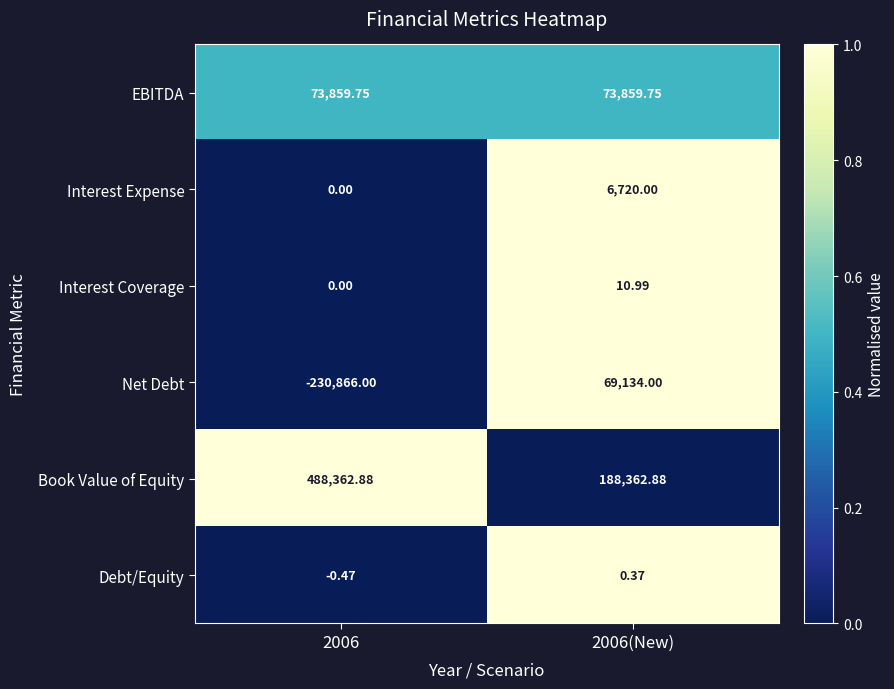

At 2006(New), list the series in order from largest to smallest.

Book Value of Equity, EBITDA, Net Debt, Interest Expense, Interest Coverage, Debt/Equity